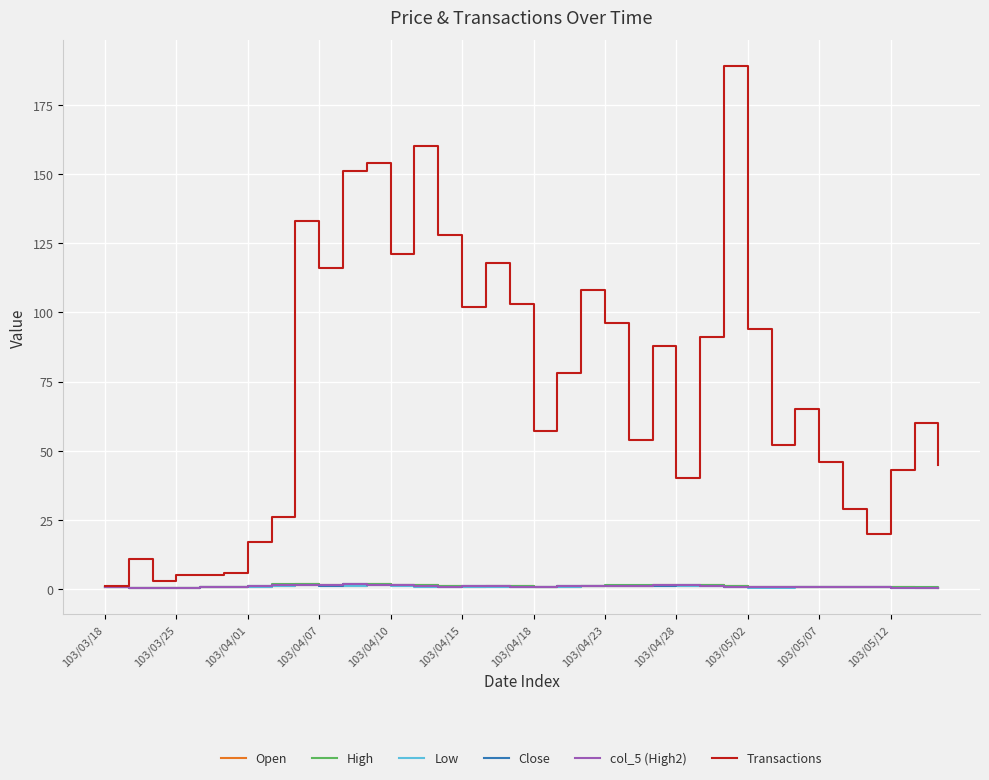

What is the maximum value shown in the chart?

189.0